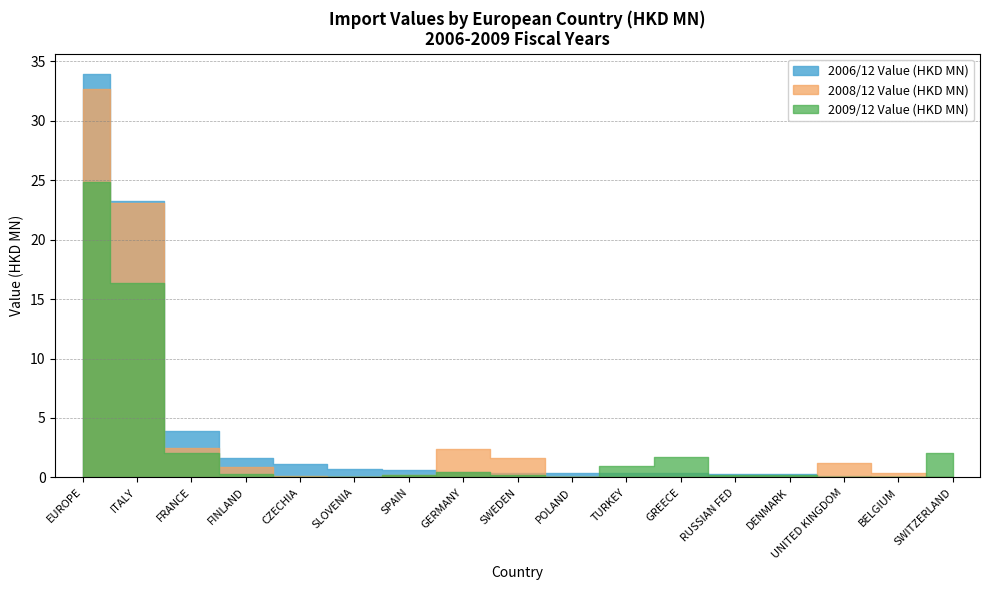

What is the highest value of the 200612 series?

33.9